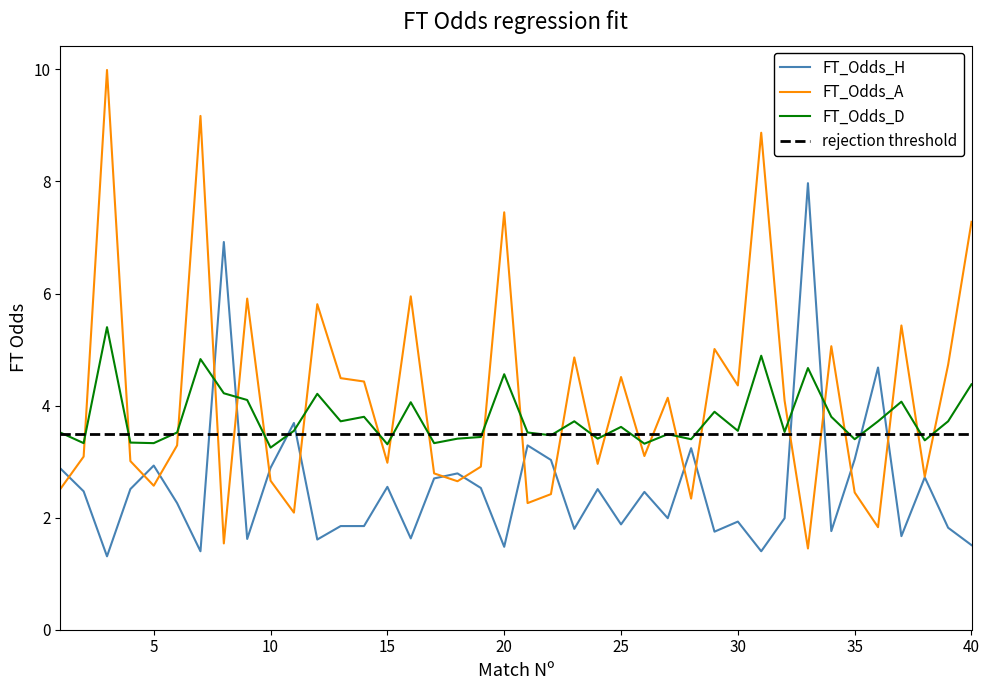

Rank the series by their average value, from lowest to highest.

FT_Odds_H, FT_Odds_D, FT_Odds_A